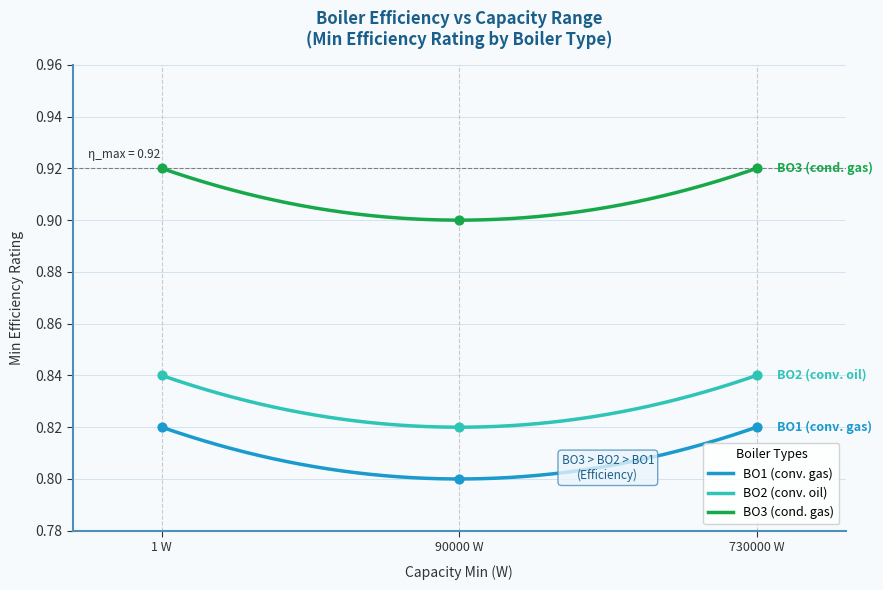

Which series reaches the maximum Y coordinate?

BO3 (cond. gas)